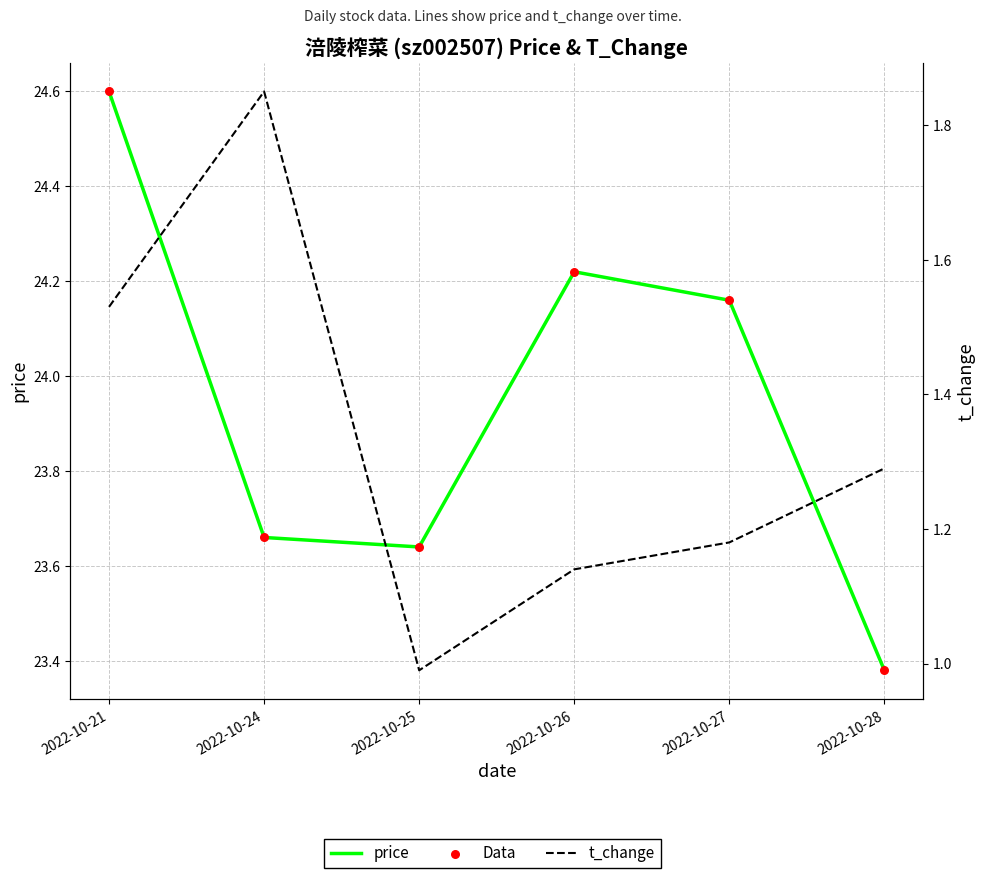

Which series has the largest total across all categories?

price